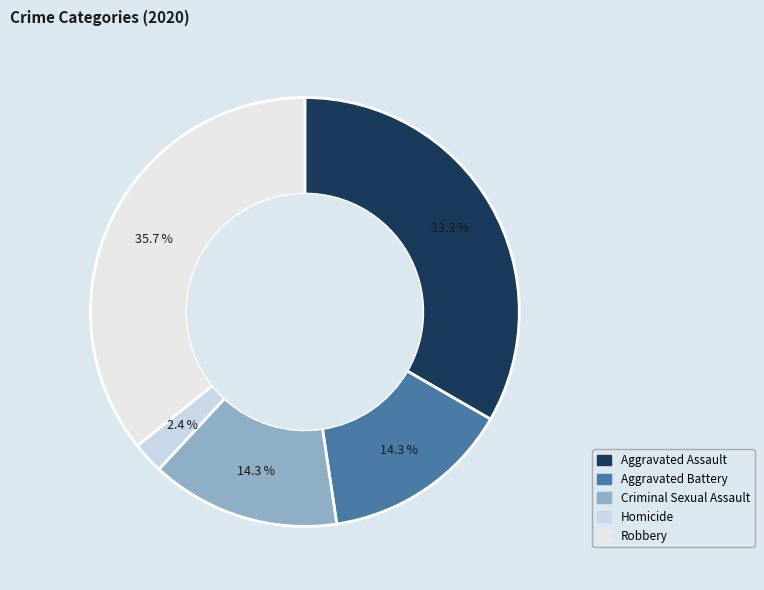

Rank the categories by value from highest to lowest.

Robbery, Aggravated Assault, Aggravated Battery, Criminal Sexual Assault, Homicide